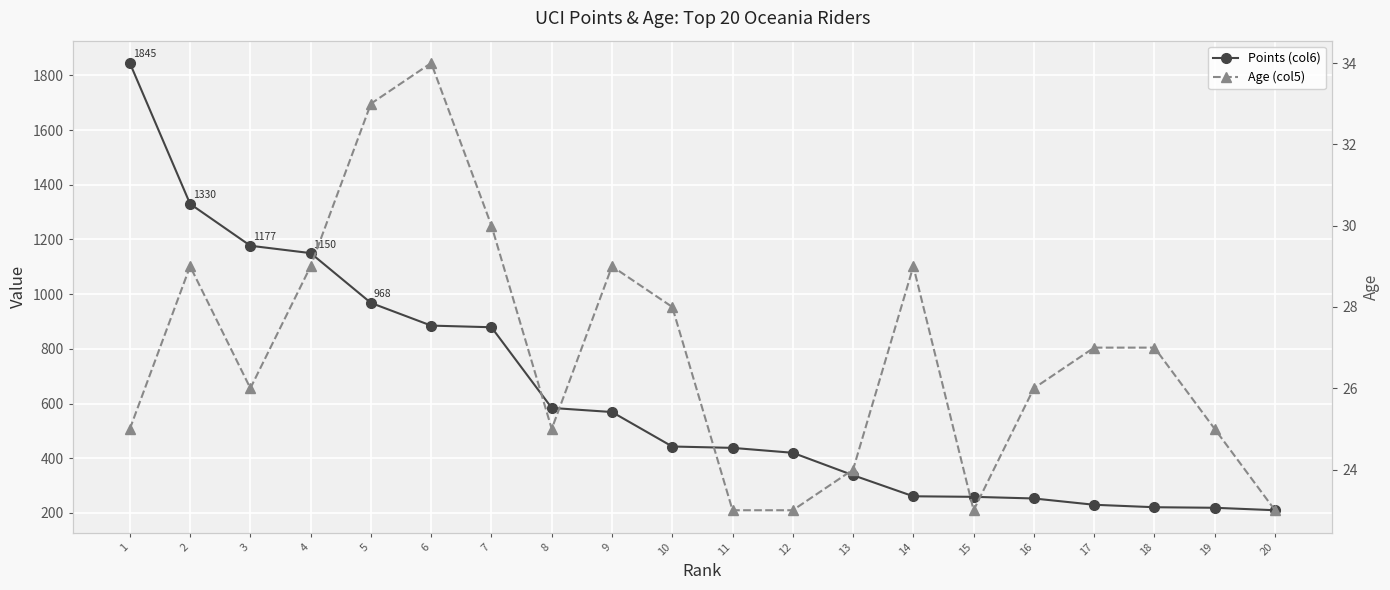

True or false: Points (col6) and Age (col5) cross at least once.

False